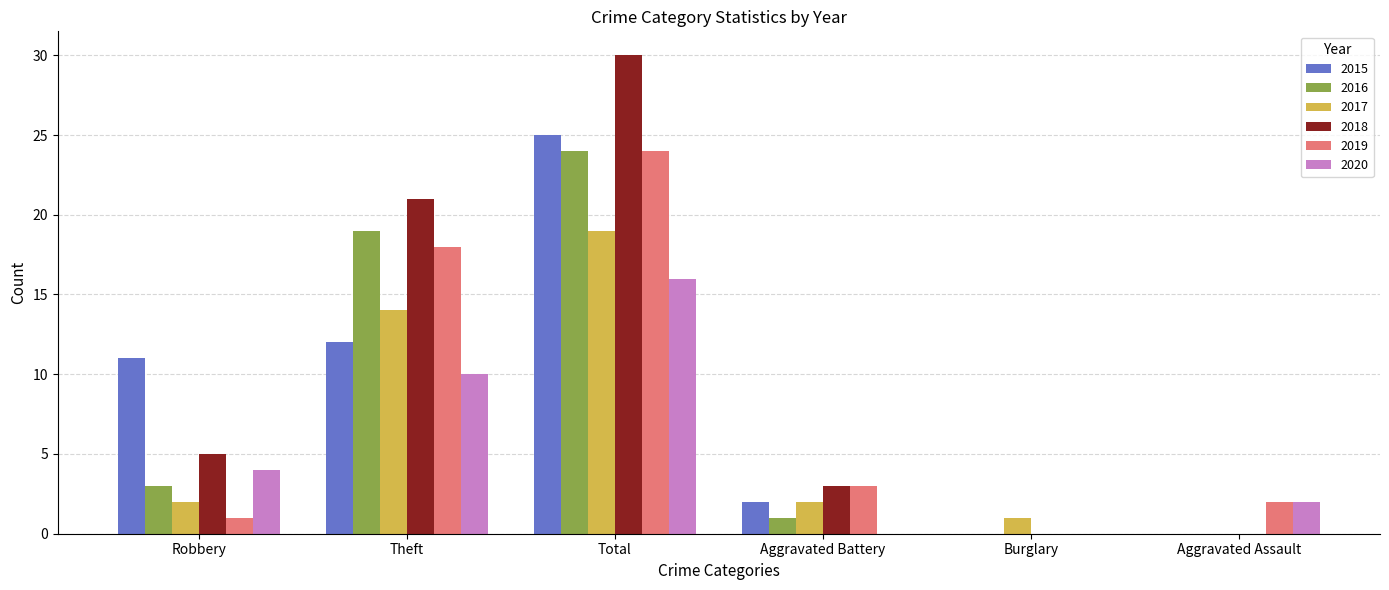

Are the bars horizontal?

No